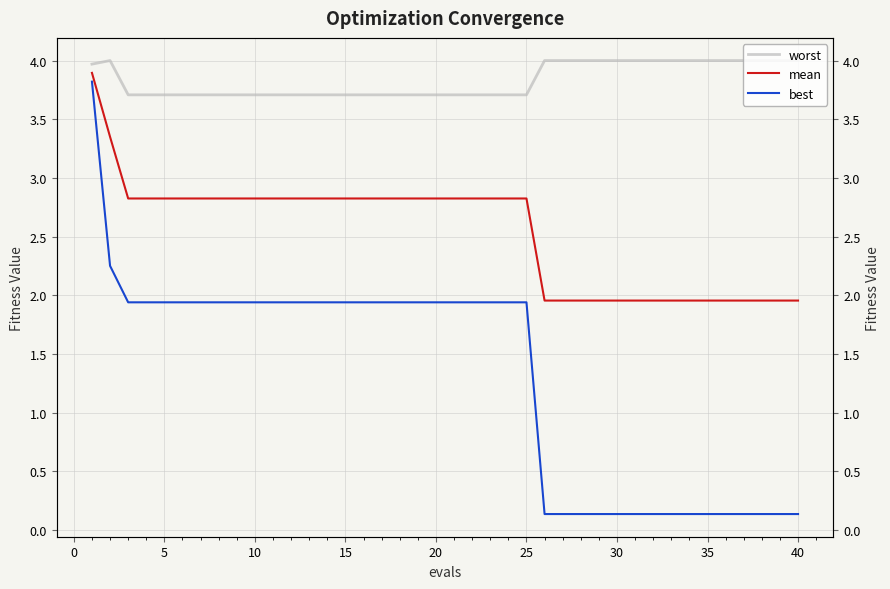

What is the value of the best point at the 15th from the left?

1.9